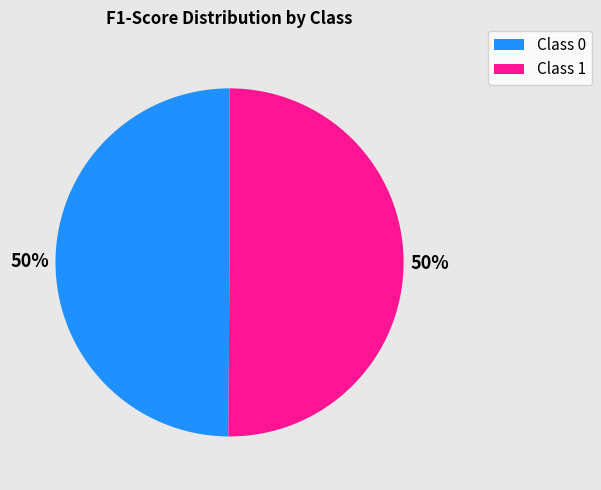

Count the number of slices in the pie.

2